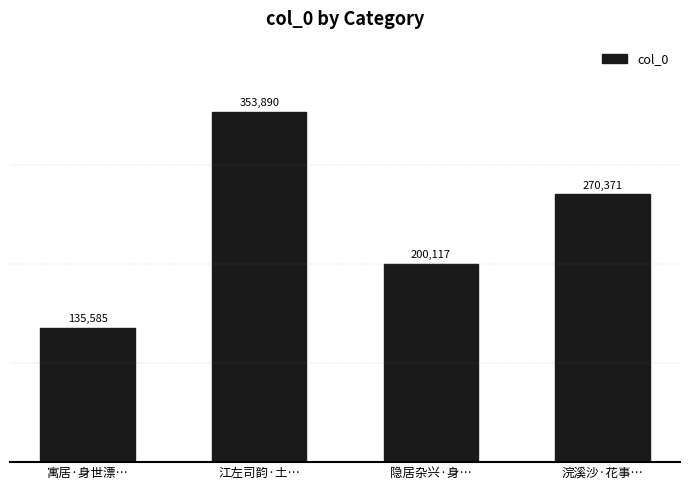

Reading left to right, what are all the values shown in this chart?

寓居·身世漂…=135585	江左司韵·土…=353890	隐居杂兴·身…=200117	浣溪沙·花事…=270371